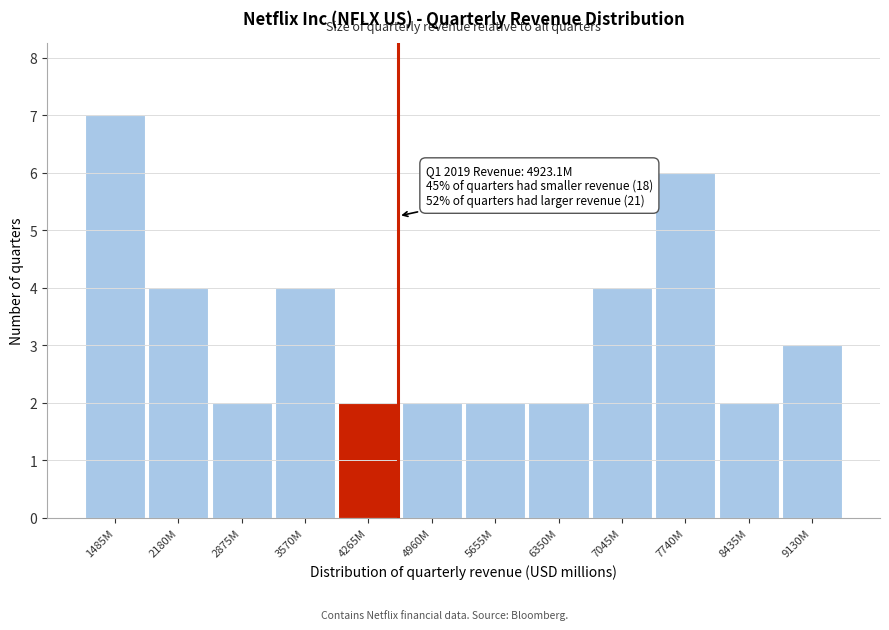

Reading left to right, what are all the values shown in this chart?

7	4	2	4	2	2	2	2	4	6	2	3